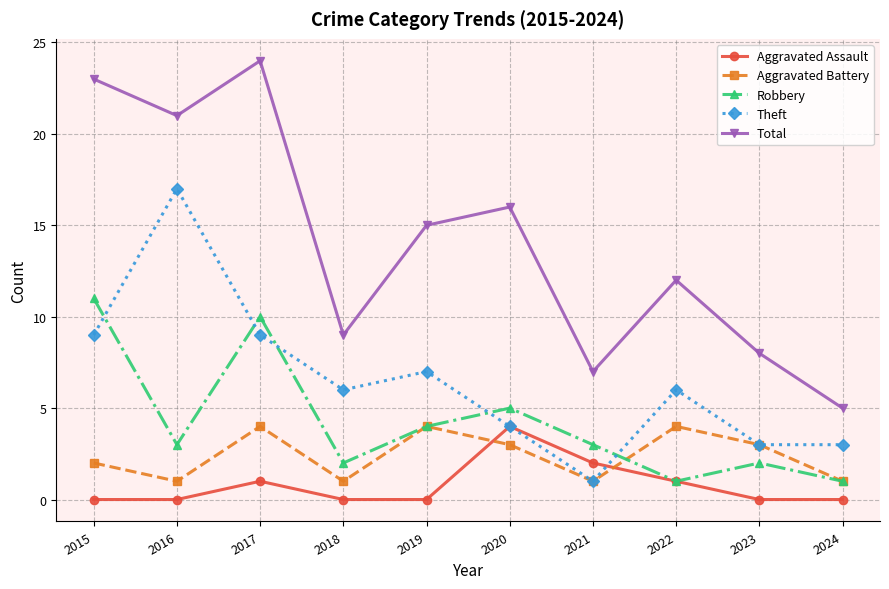

The Total series shows 4 at 2020. True or false?

False